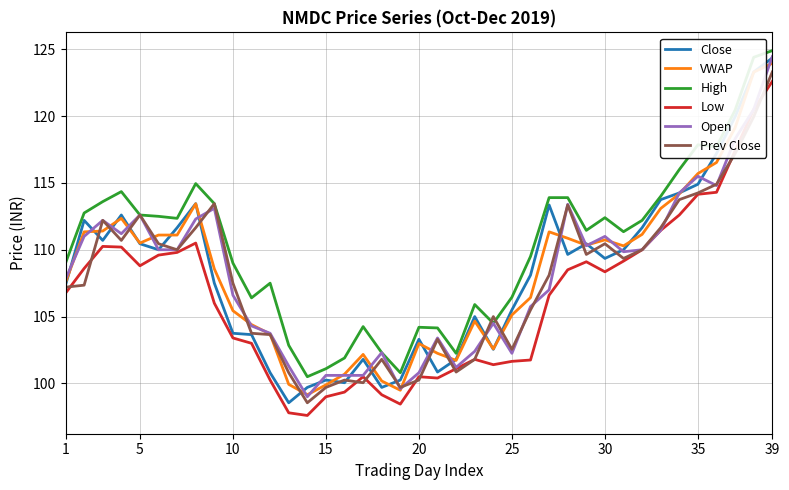

How many distinct data groups are displayed?

6